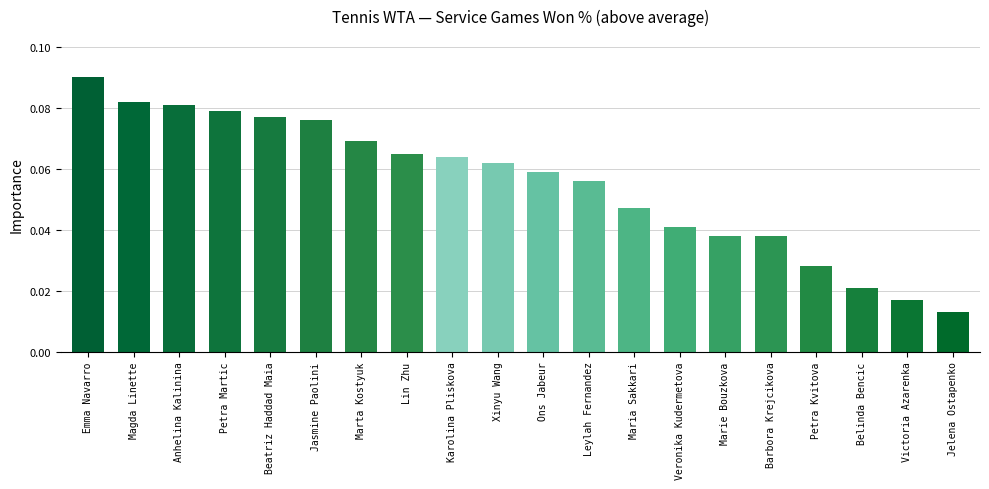

What is the label of the 15th bar from the left?

Marie Bouzkova